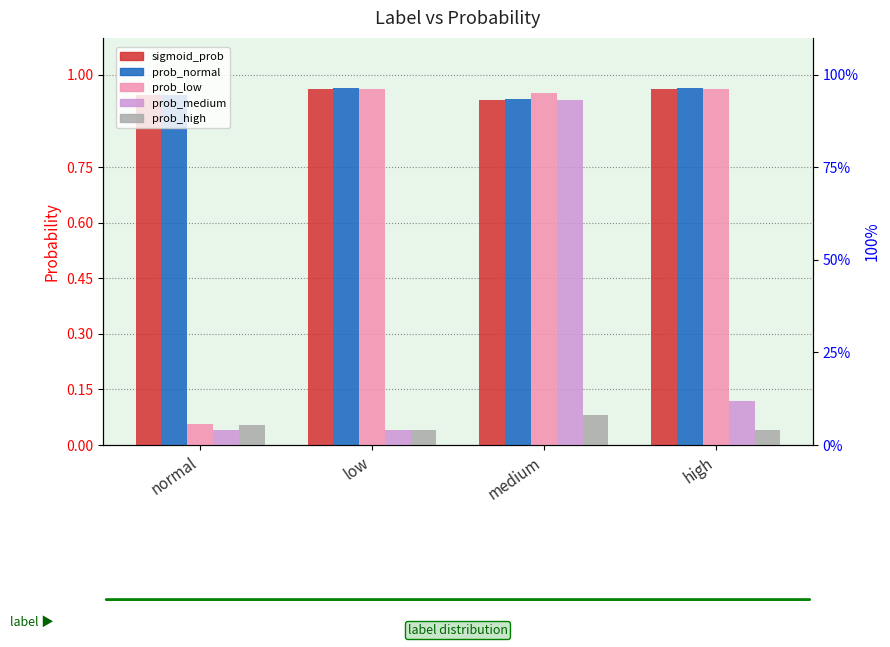

Rank the series by their maximum value, from lowest to highest.

prob_high, prob_medium, sigmoid_prob, prob_low, prob_normal